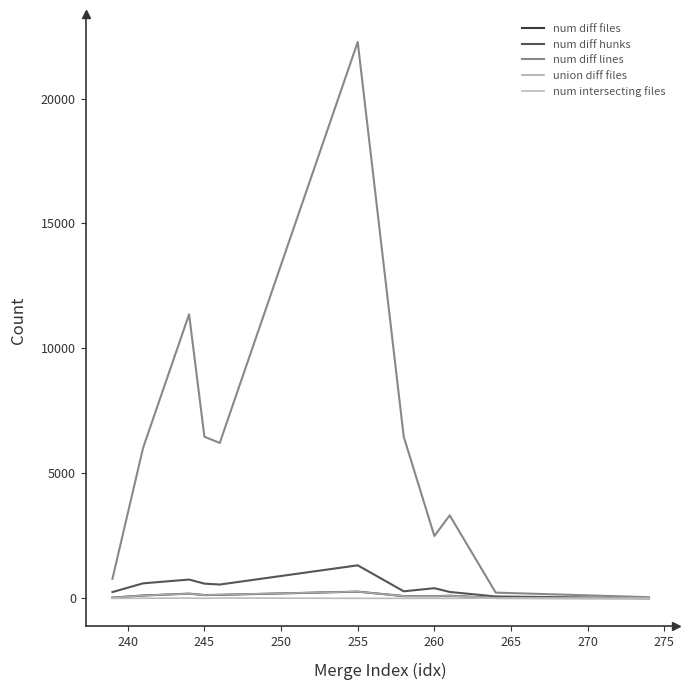

Reading left to right, extract all data points from this chart.

num diff files: 32	116	190	133	143	270	93	88	107	15	6
num diff hunks: 254	603	754	591	555	1324	284	408	258	77	11
num diff lines: 784	6024	11367	6469	6219	22262	6472	2496	3323	231	49
union diff files: 32	116	190	133	149	270	93	89	107	20	6
num intersecting files: 2	6	12	3	15	3	2	4	3	11	2